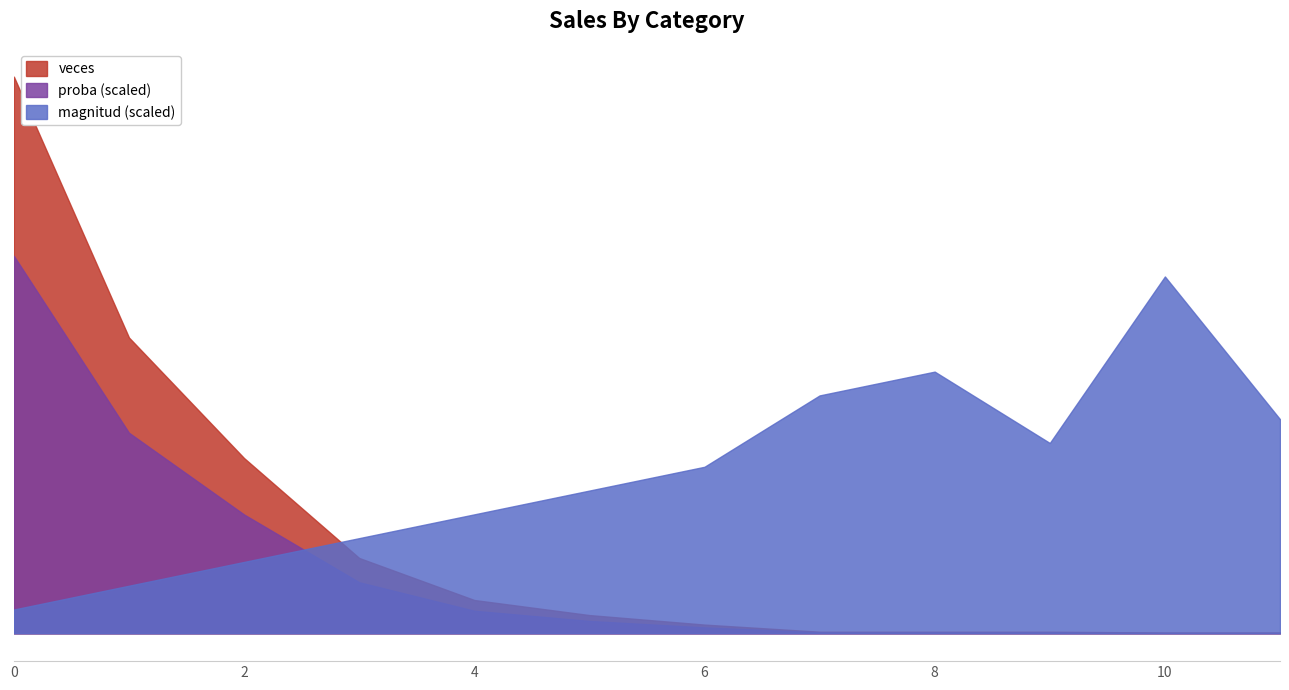

Between 10 and 7, which is larger?

10